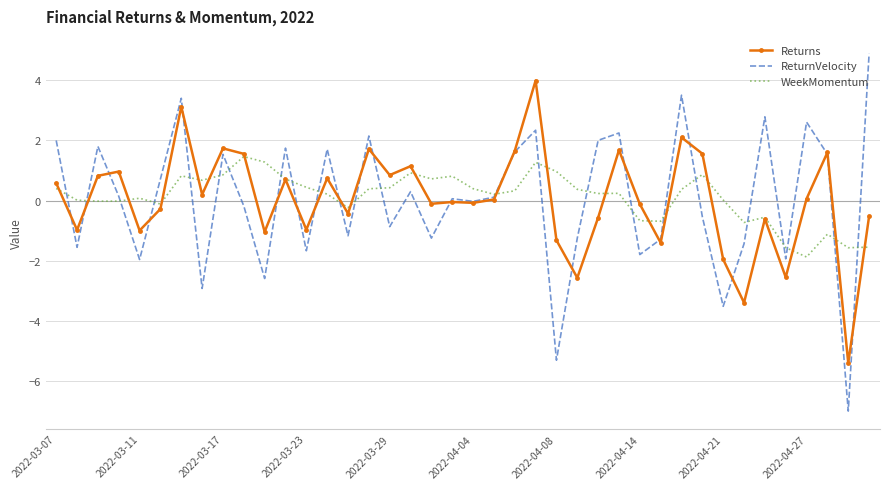

Rank the series by their maximum value, from highest to lowest.

ReturnVelocity, Returns, WeekMomentum